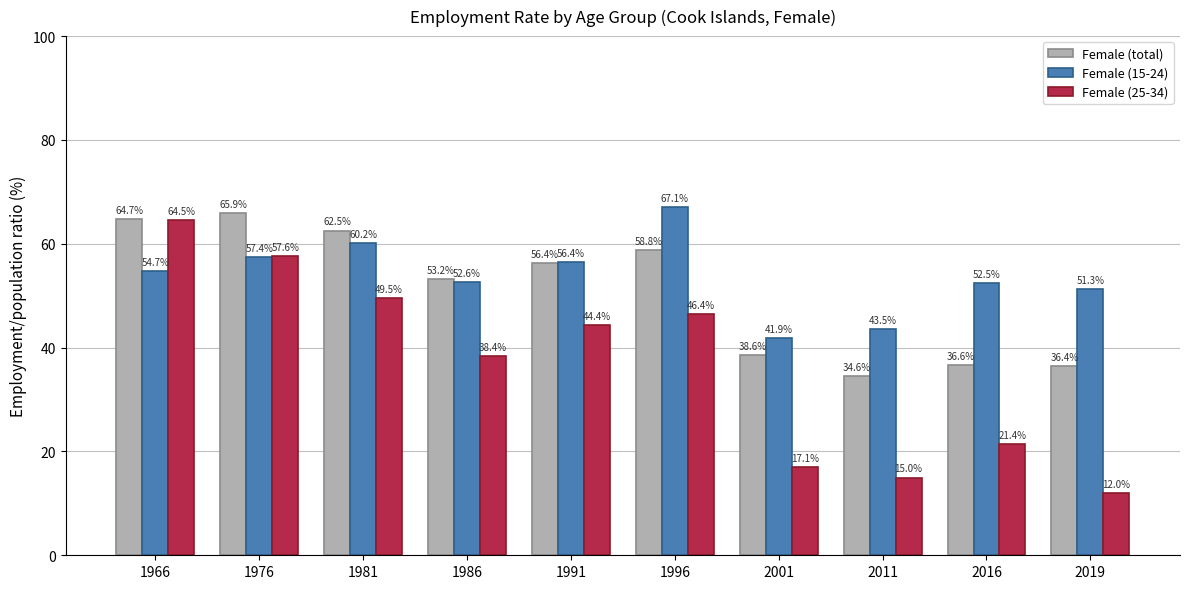

How many bars are there in each group?

3